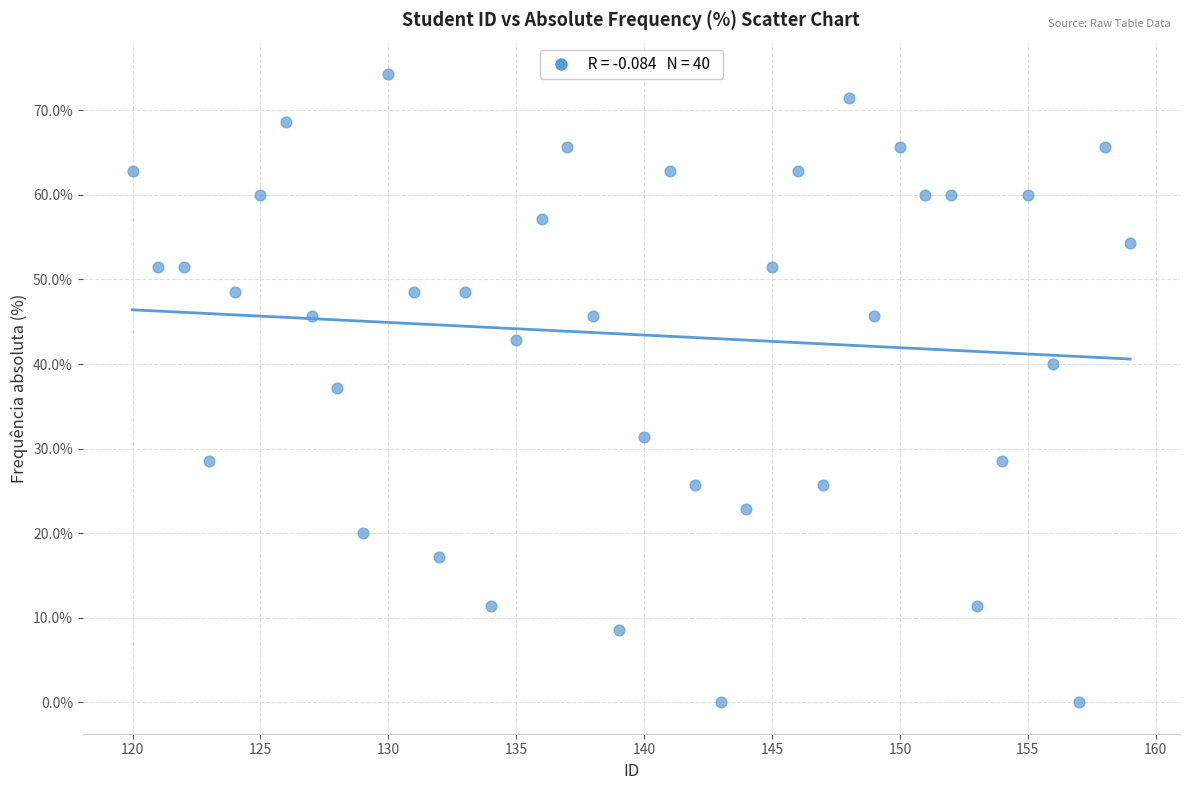

What is the range of Y values (max minus min)?

74.3